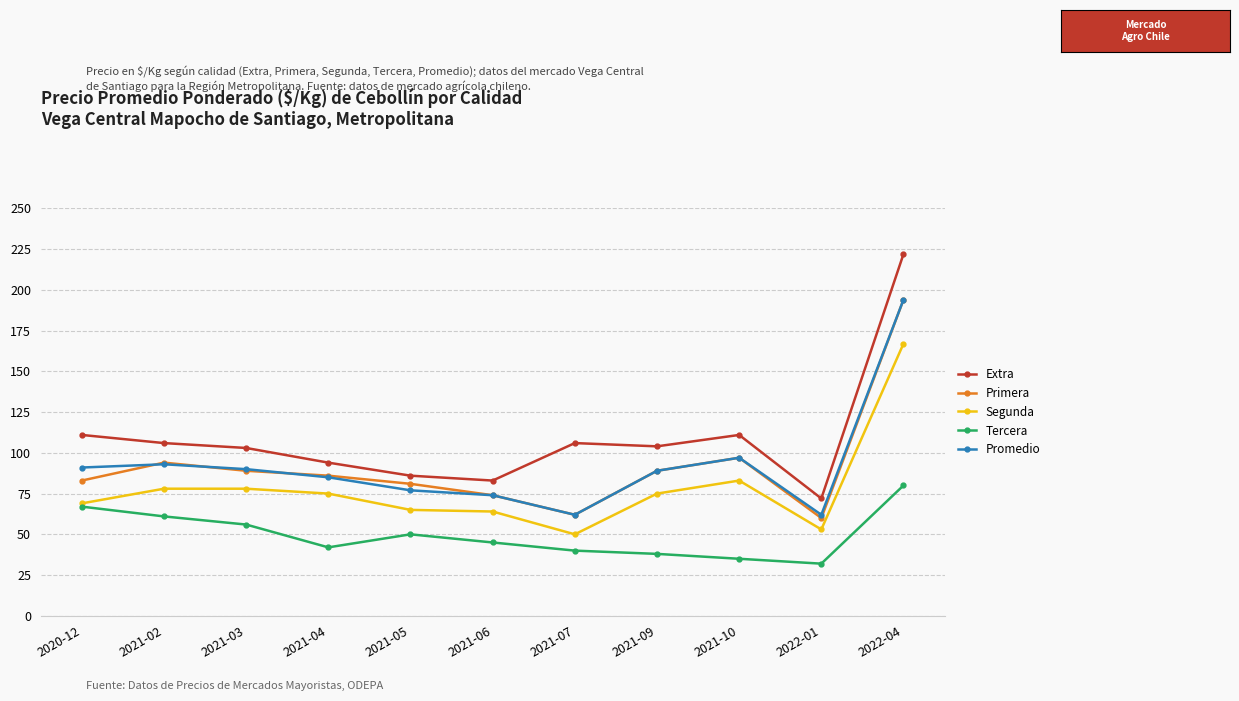

How many values in the Segunda series are below 75?

5